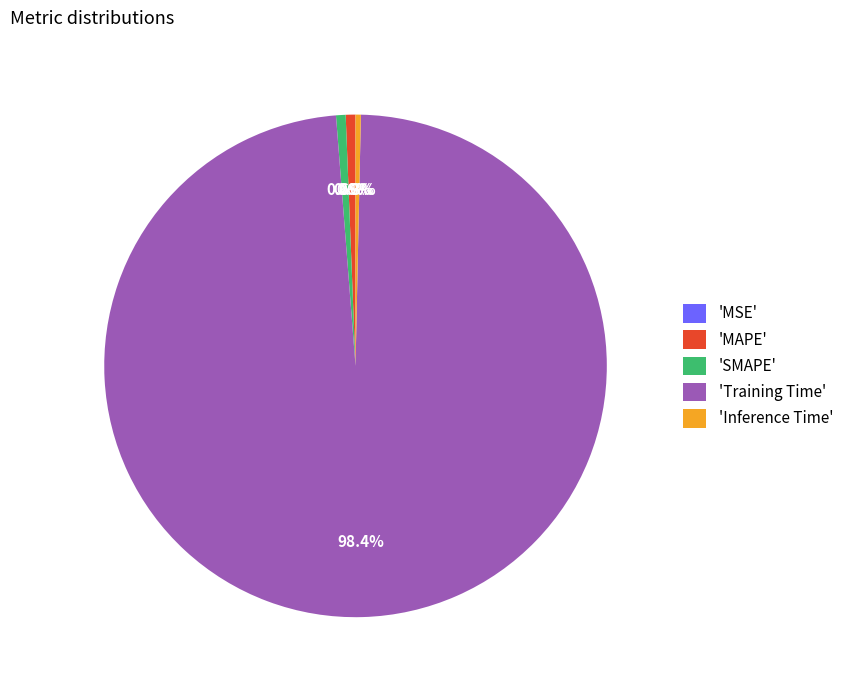

Does 'Training Time' account for over 50% of the chart?

Yes